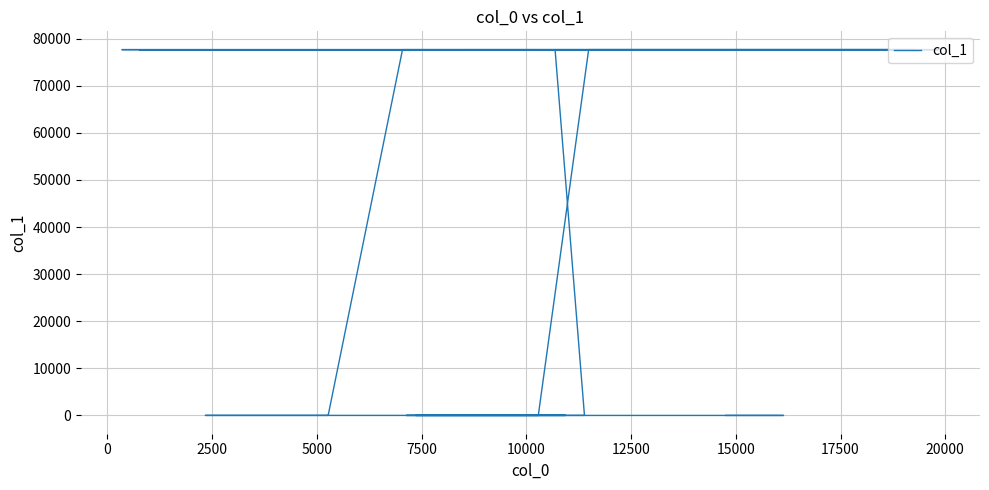

What is the value of the 26th point from the left?

19